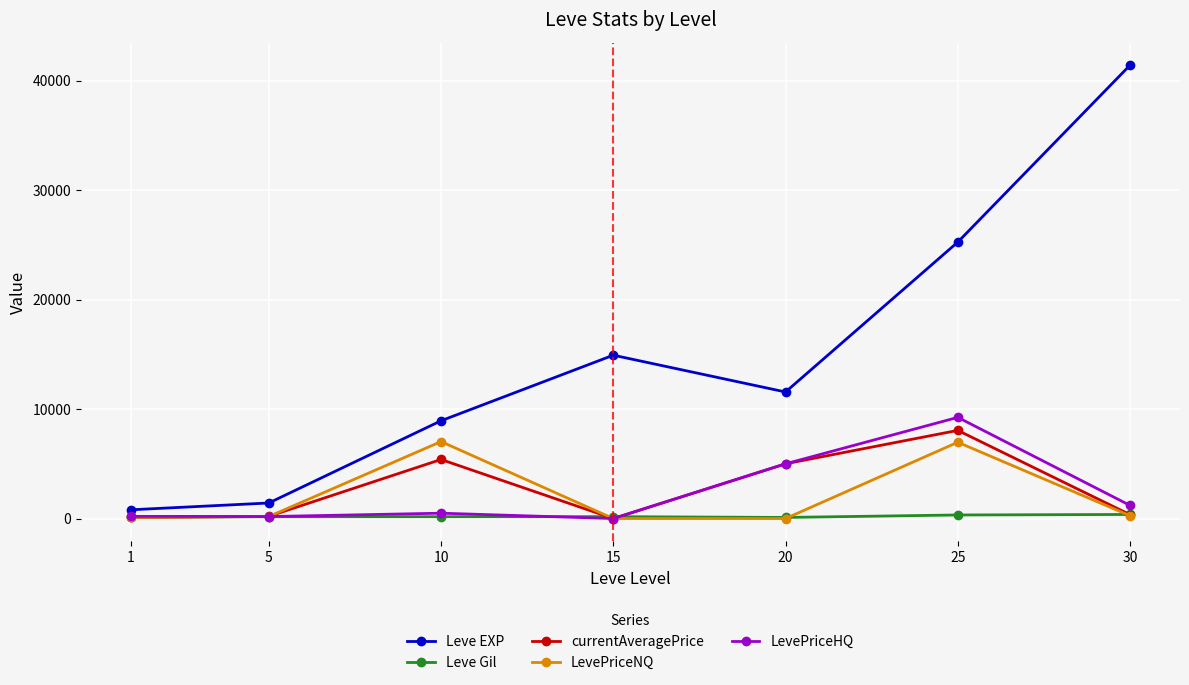

How many interior local peaks does the Leve EXP series have?

1